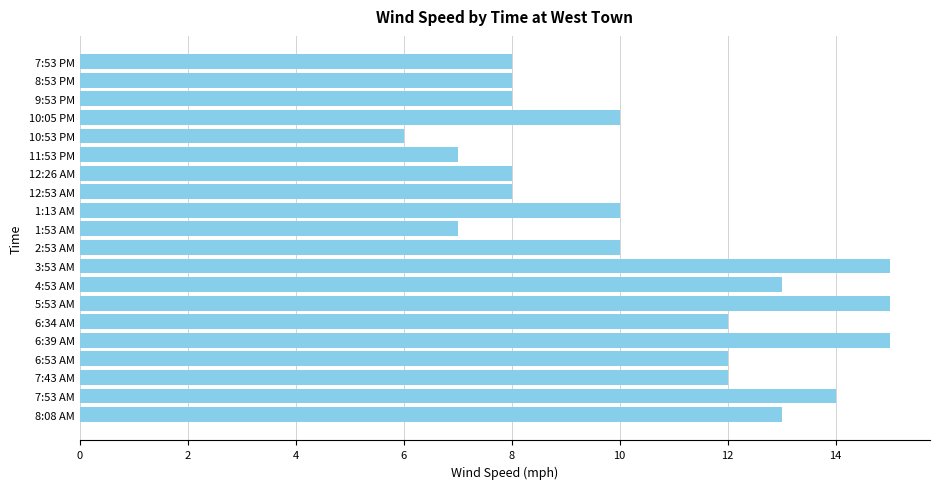

What is the change in value from 11:53 PM to 6:53 AM?

+5